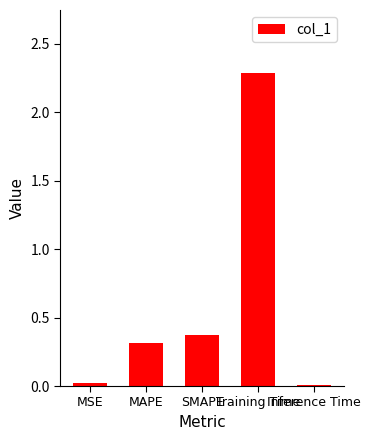

What is the greatest value displayed?

2.3